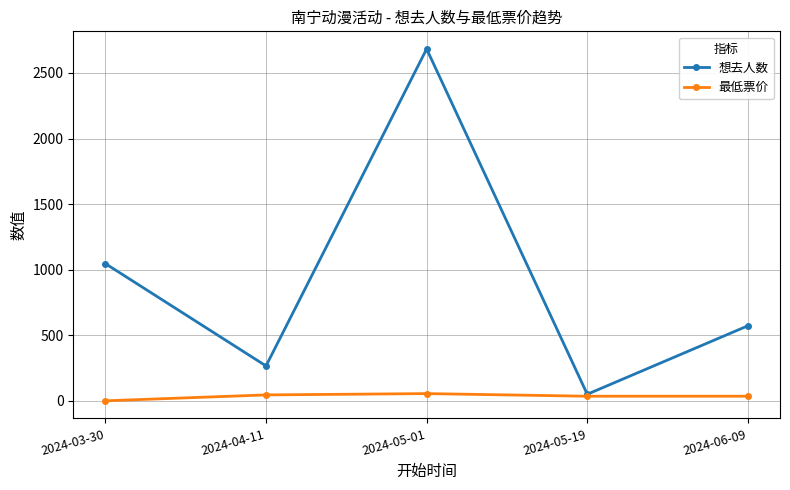

What is the average value of the 最低票价 series?

34